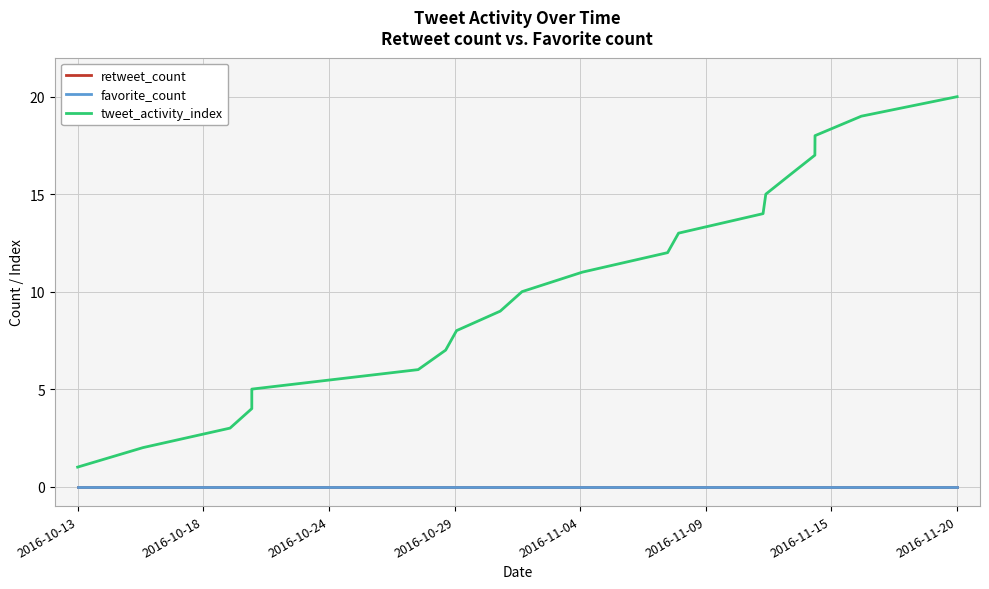

Does the chart have visible grid lines?

Yes